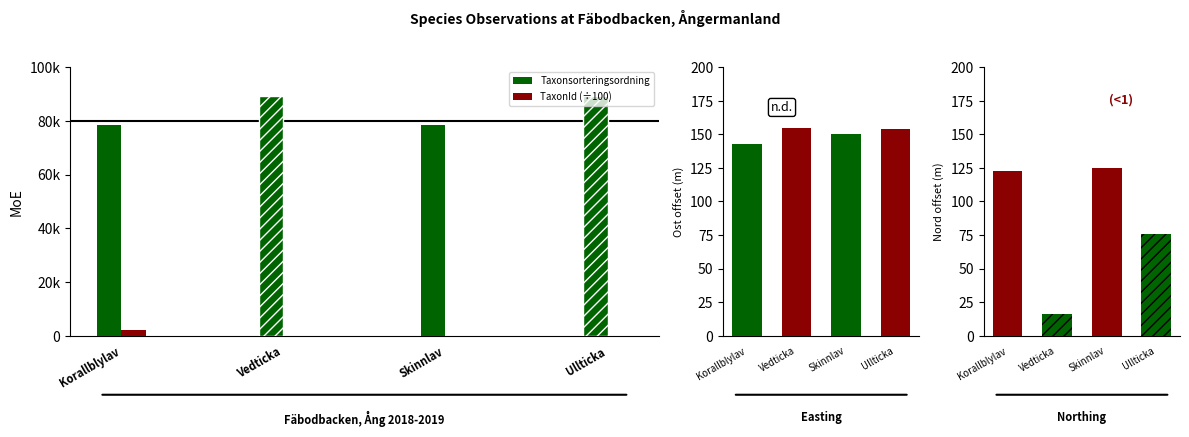

What is the spread (max minus min) of values at Ullticka?

89380.0